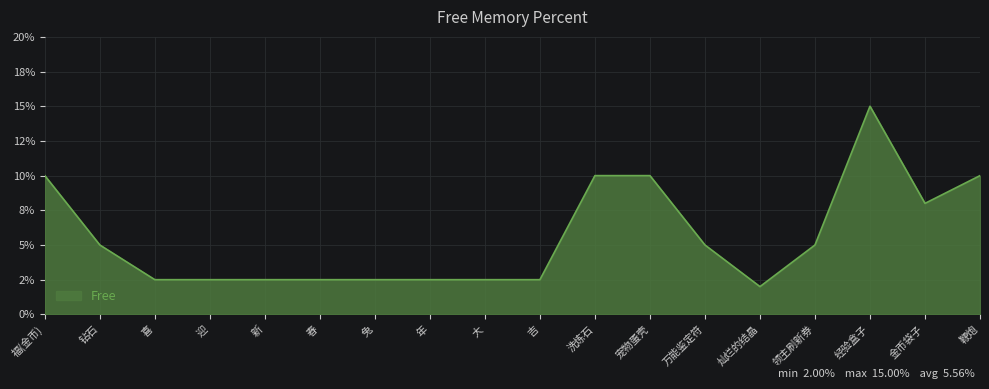

What is the sum of the values at 经验盒子 and 万能鉴定符?

0.2